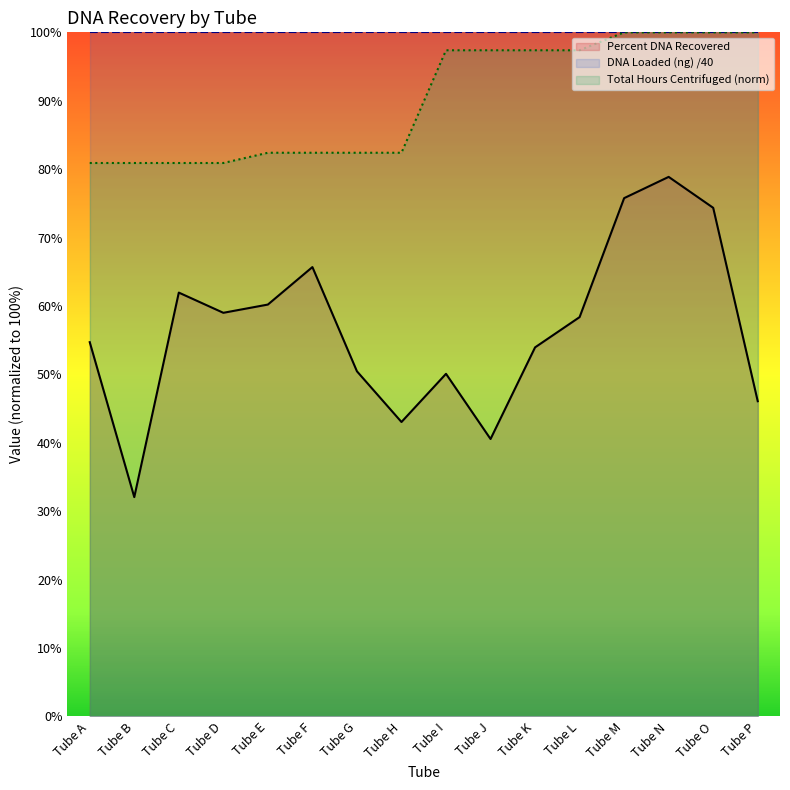

True or false: Percent DNA Recovered and Total Hours Centrifuged intersect in this chart.

False